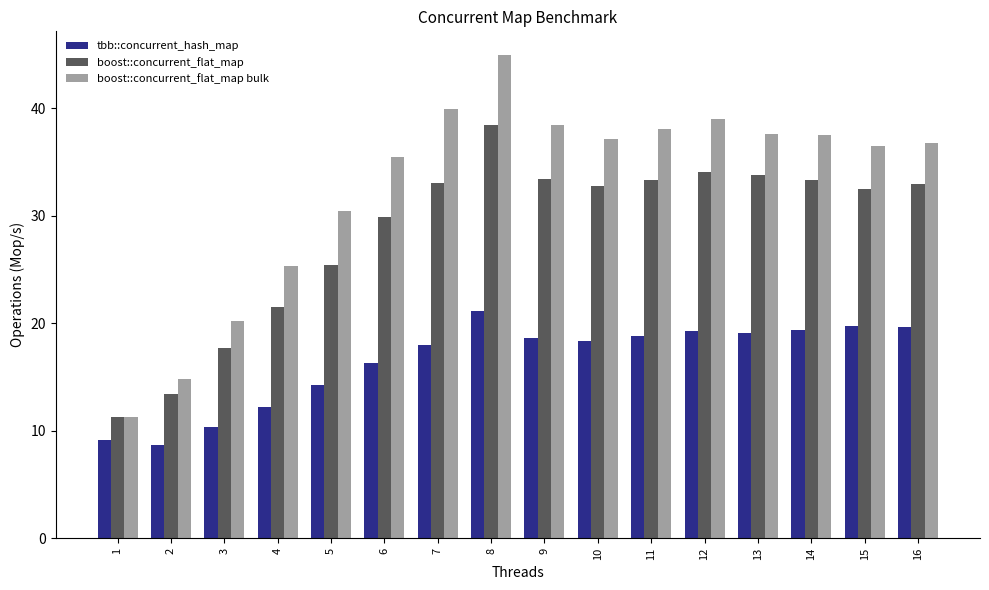

What are all the series names shown in the legend?

tbb::concurrent_hash_map, boost::concurrent_flat_map, boost::concurrent_flat_map bulk